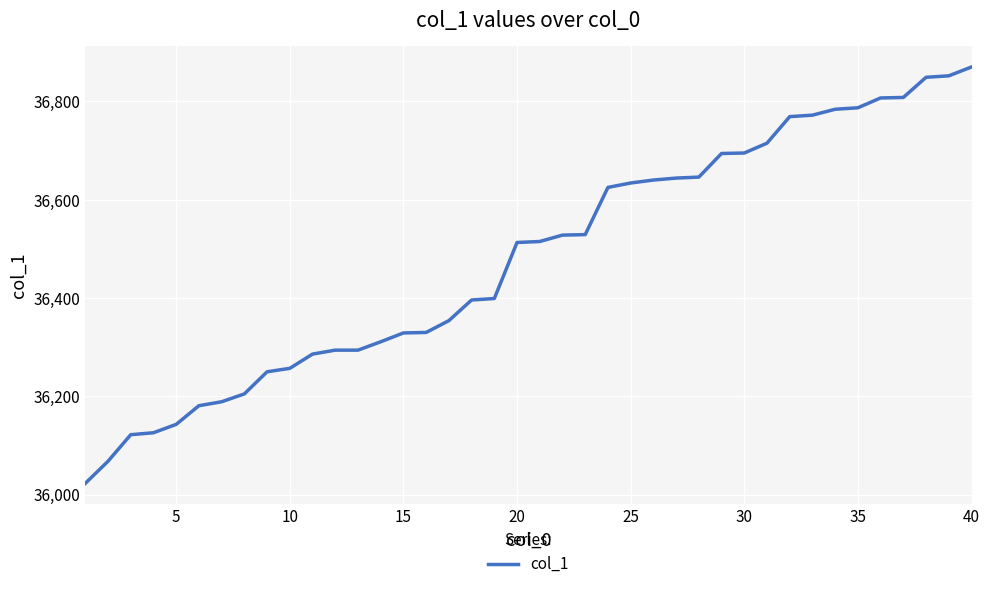

What is the maximum value shown in the chart?

36870